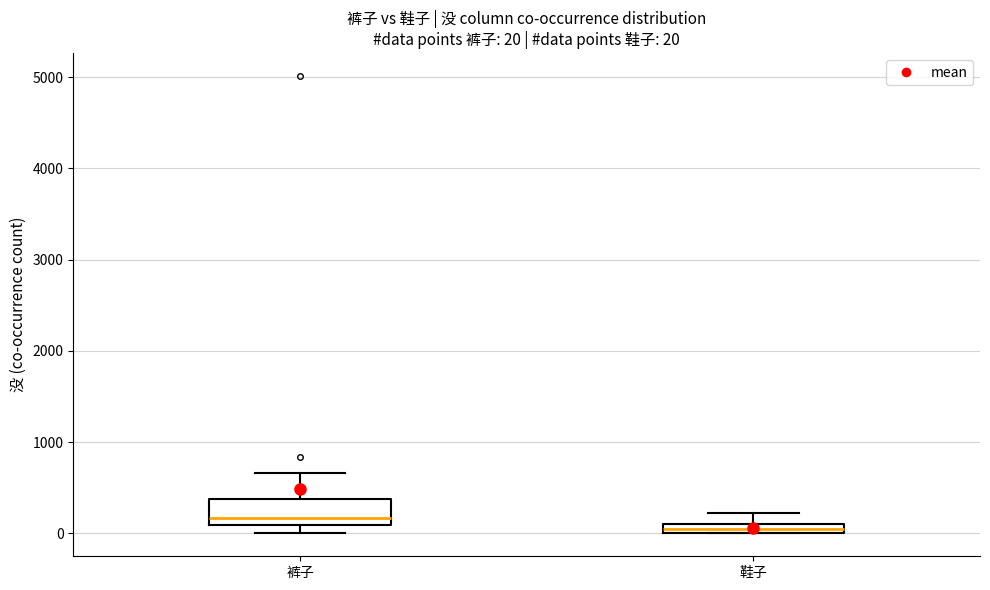

Which box's median line is the lowest?

鞋子